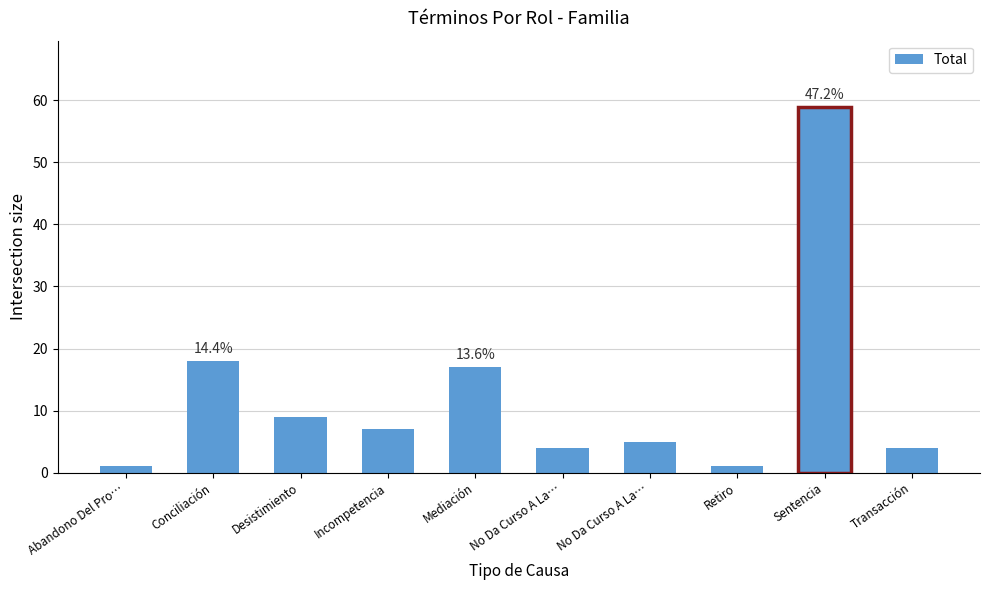

Does the chart contain stacked bars?

No